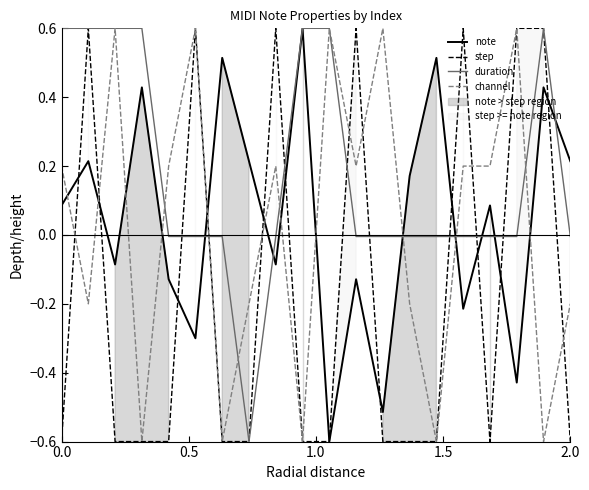

True or false: step and note intersect in this chart.

True